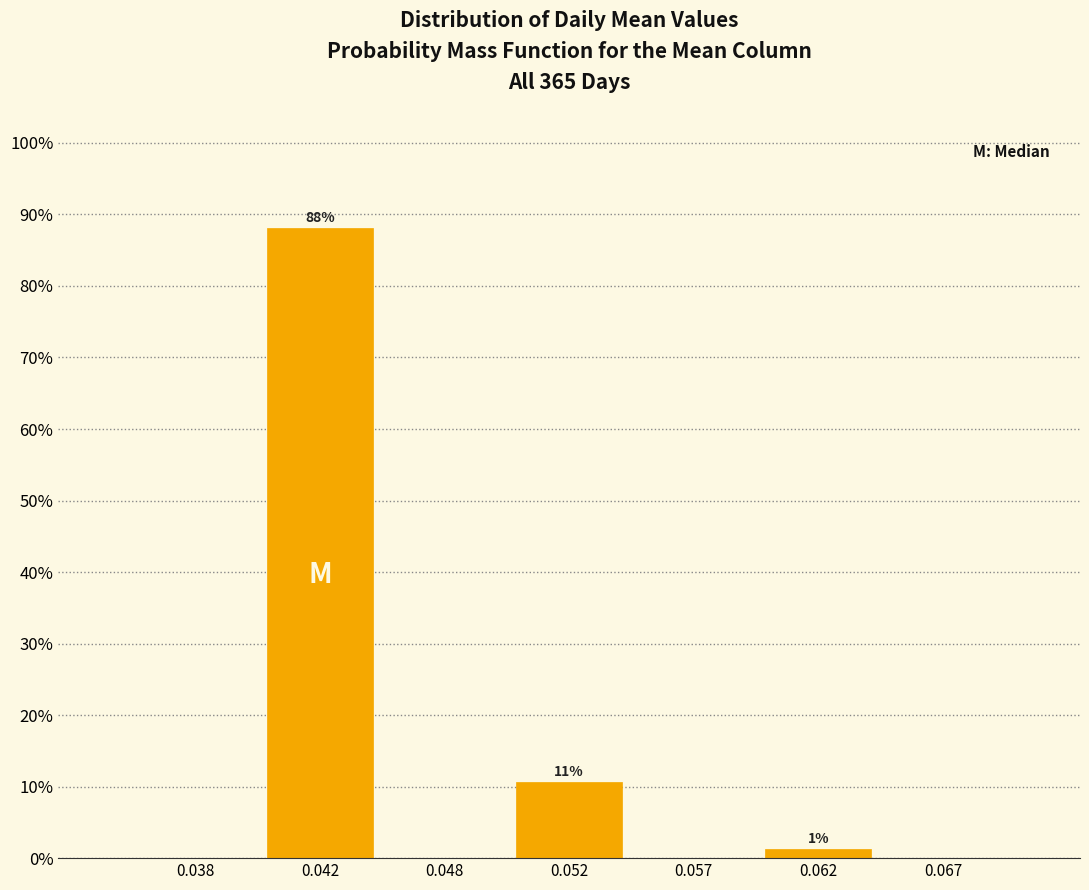

The value at 0.038 is 0.0. True or false?

True